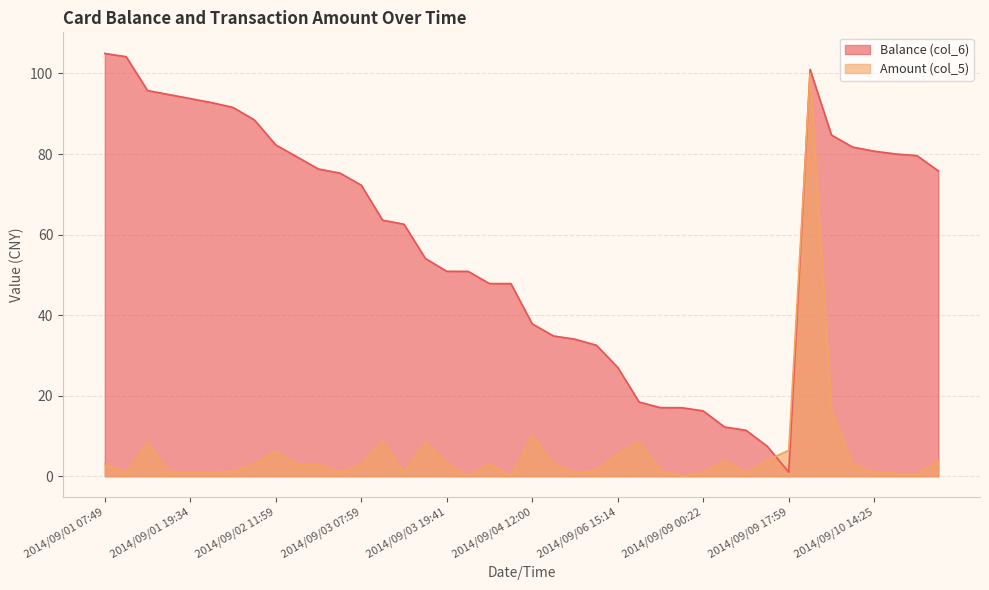

What is the sum of all Balance (col_6) values?

2379.7